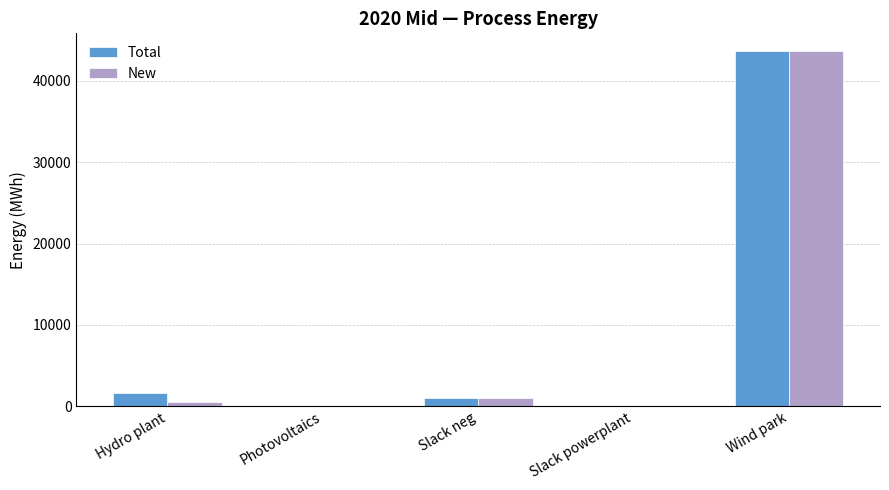

True or false: Total has a value of 1000.0 at Slack neg.

True